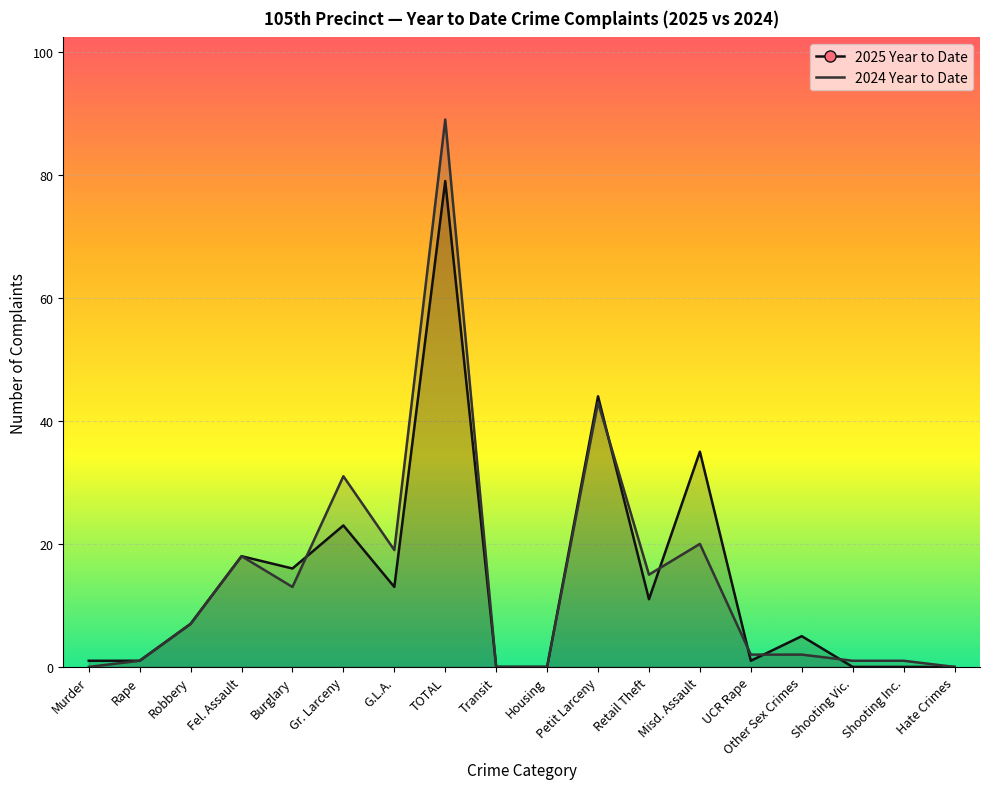

Where is the first local minimum for 2025 Year to Date?

Burglary